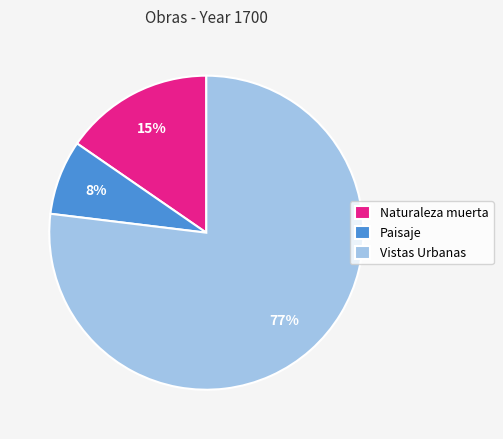

Which category has the smallest portion of the pie?

Paisaje